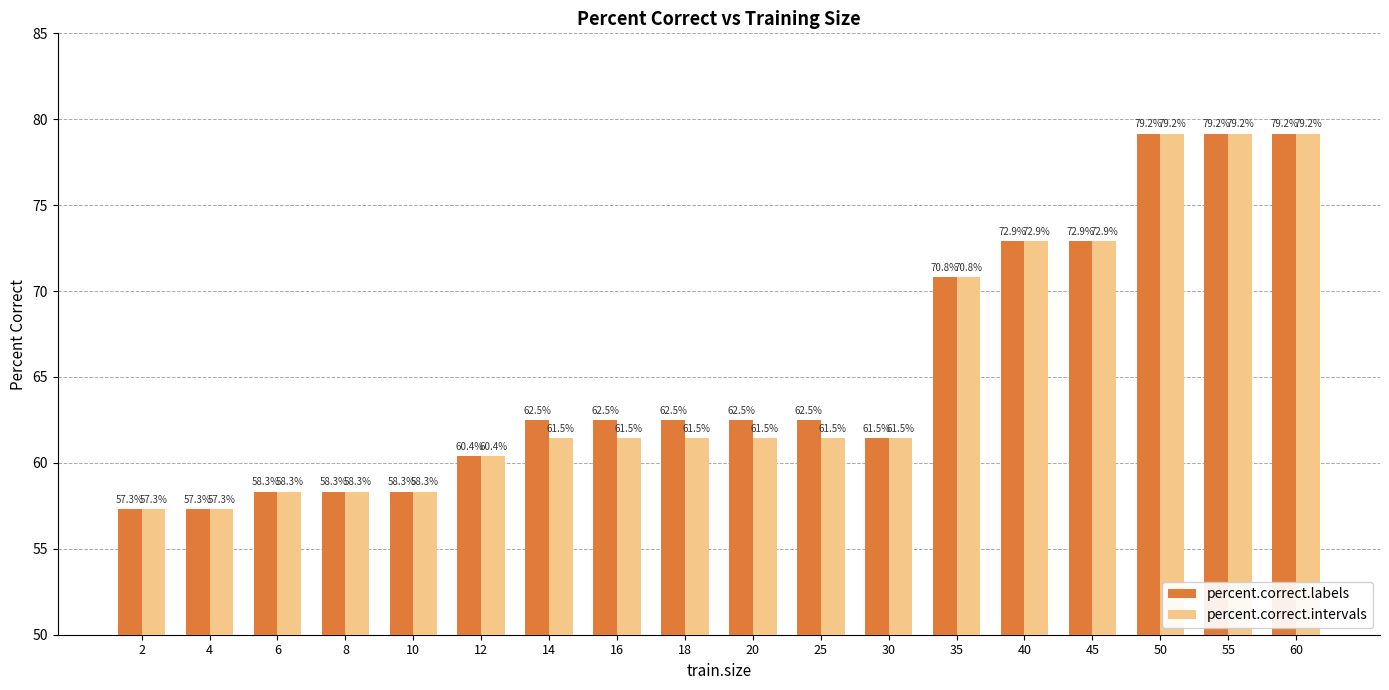

Is the value of percent.correct.intervals at 14 greater than the value of percent.correct.labels at 45?

No